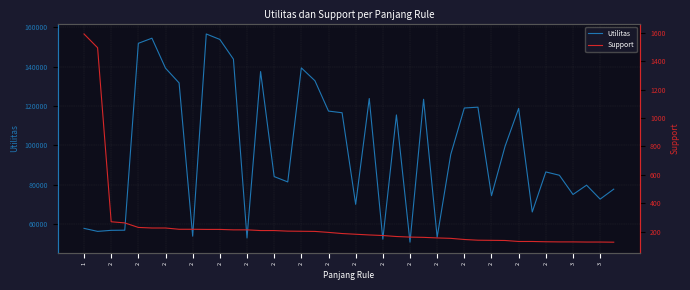

The Utilitas series shows 78383.2 at 2. True or false?

False